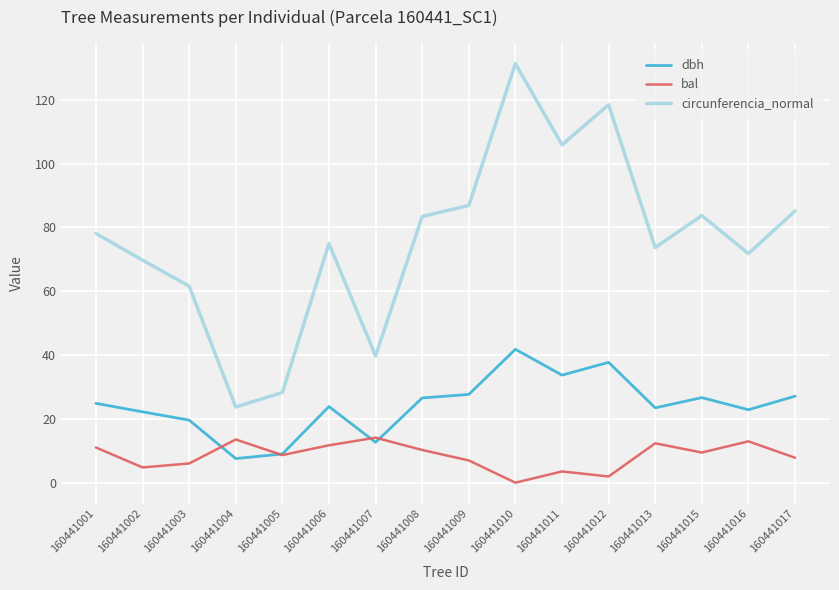

Is the value of dbh at 160441017 greater than the value of circunferencia_normal at 160441010?

No